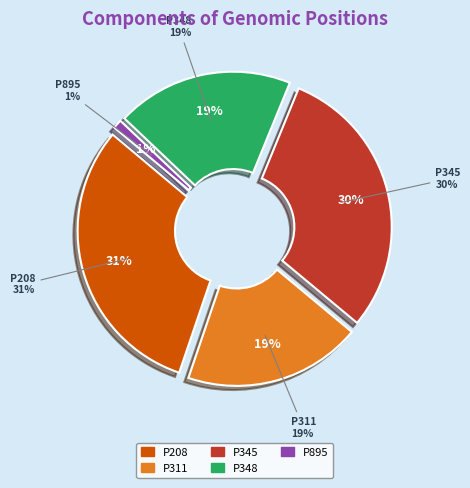

To the nearest percent, what portion does P345 represent?

30%